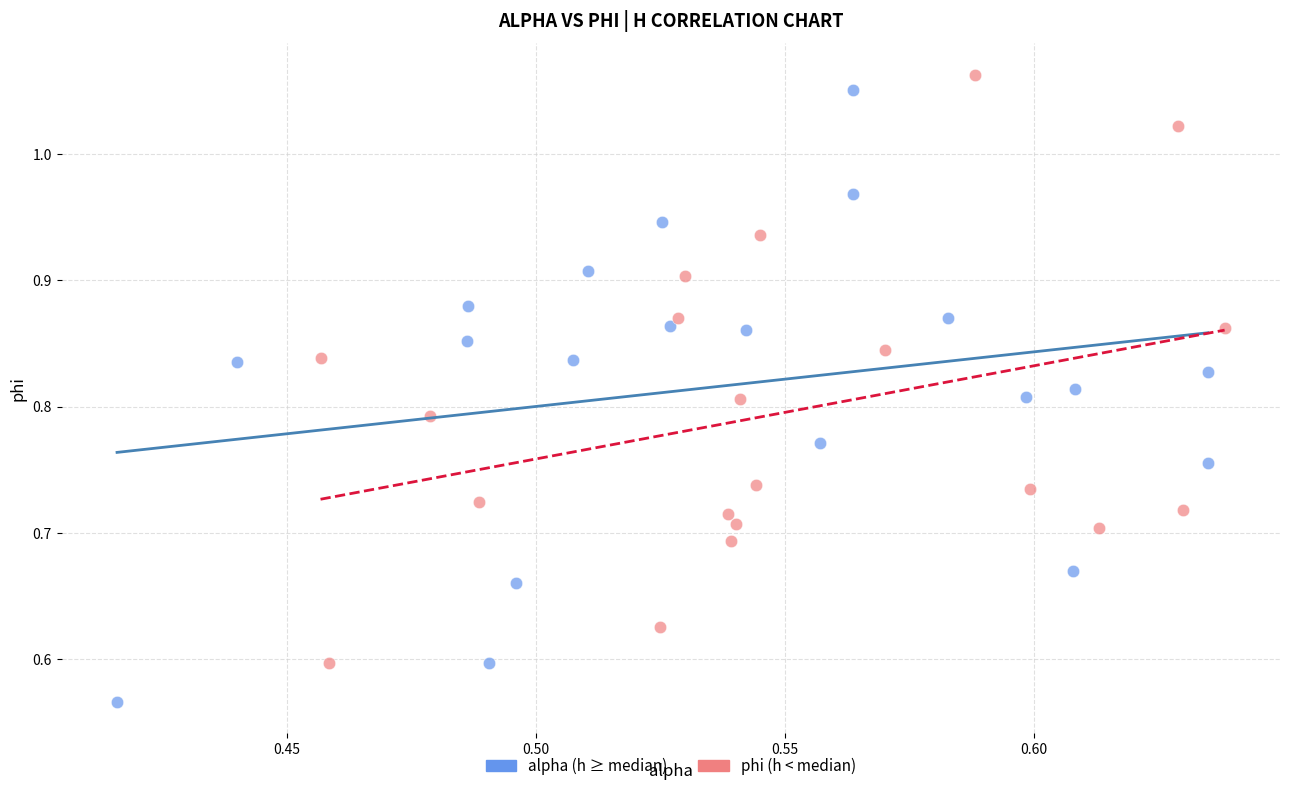

Which series reaches the minimum Y coordinate?

alpha (h ≥ median)